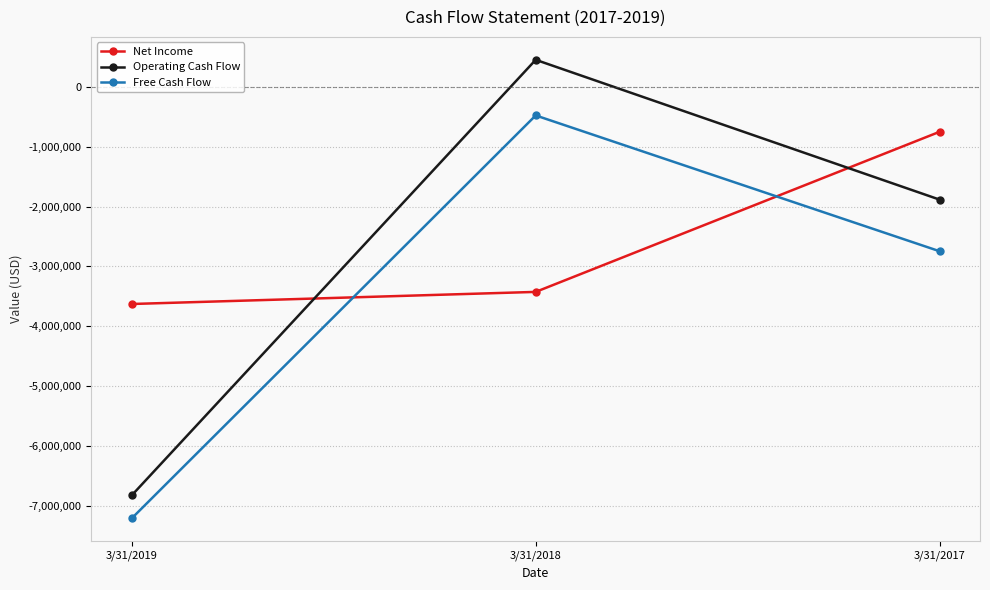

How many data points in Operating Cash Flow are above -1885000?

1